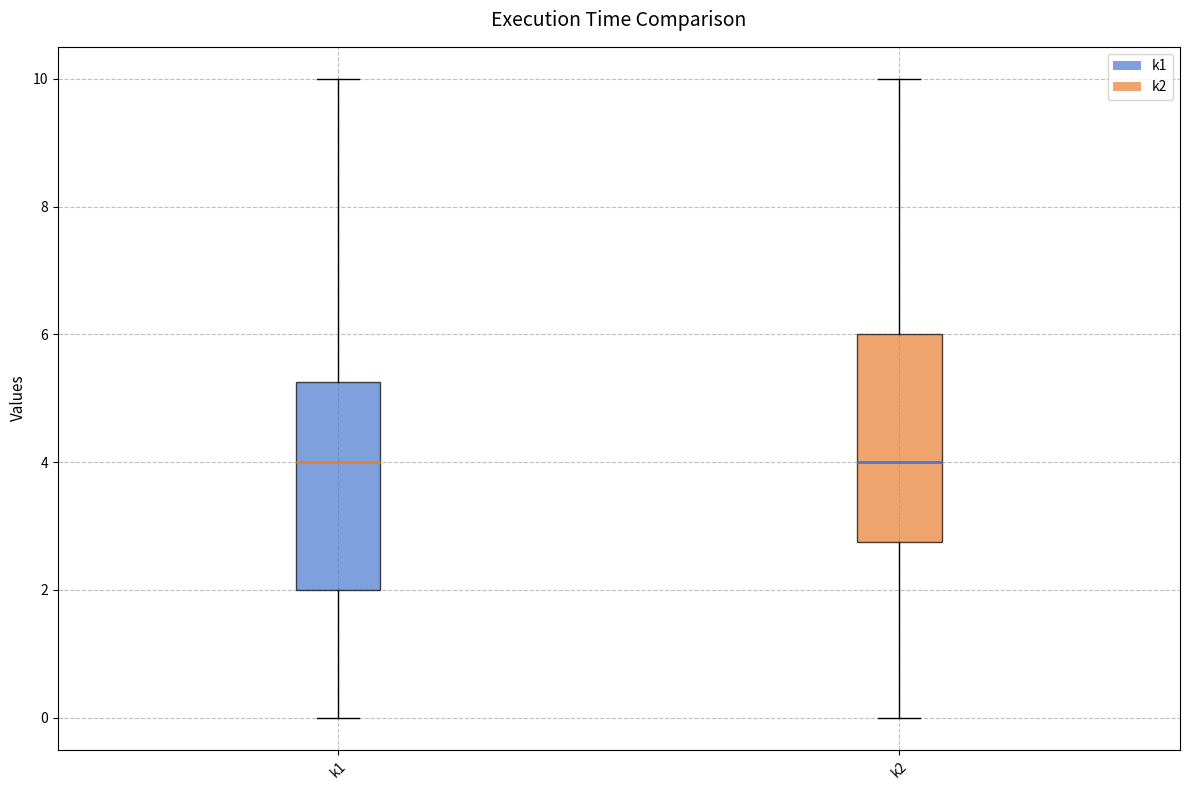

Reading left to right, transcribe this box plot: for each box, give where its median line is, the range the box spans, and where its two whiskers end, as read against the y-axis. The values are not printed on the chart, so give them approximately, as read against the axis.

k1: median 4.0, box 2.0 to 5.2, whiskers 0.0 to 10.0
k2: median 4.0, box 2.8 to 6.0, whiskers 0.0 to 10.0